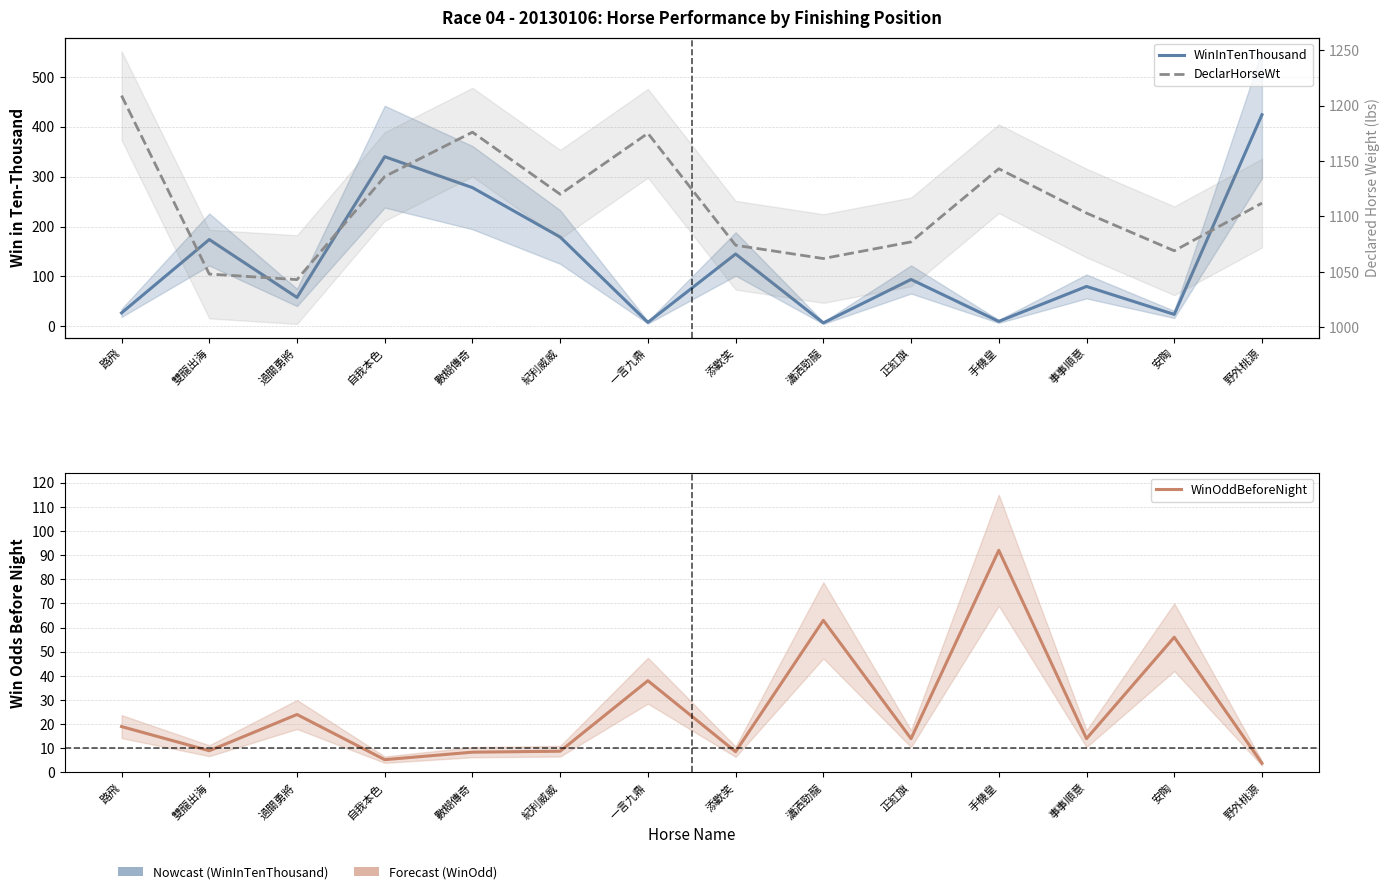

The DeclarHorseWt series shows 1623.4 at 路飛. True or false?

False